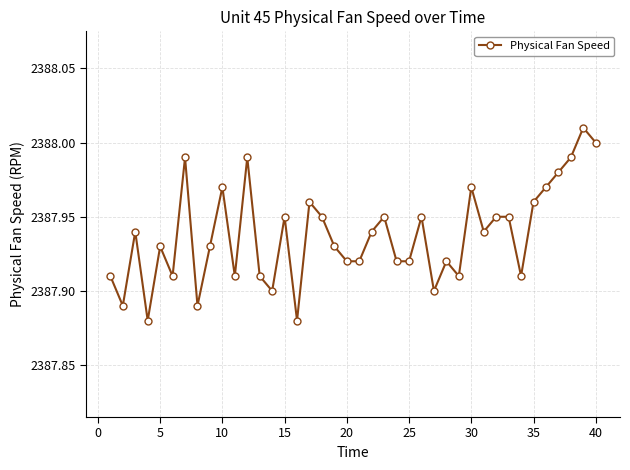

What is the sum of all values?

95517.5